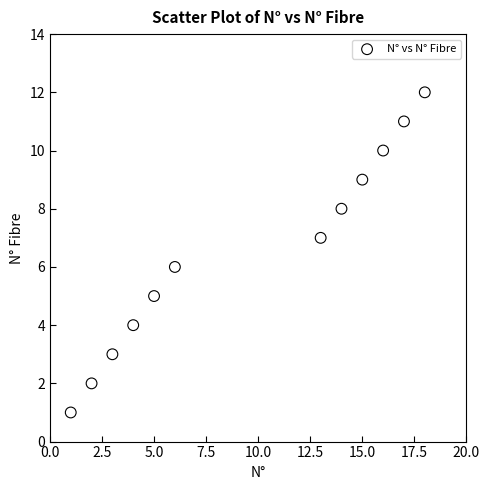

What is the range of Y values (max minus min)?

11